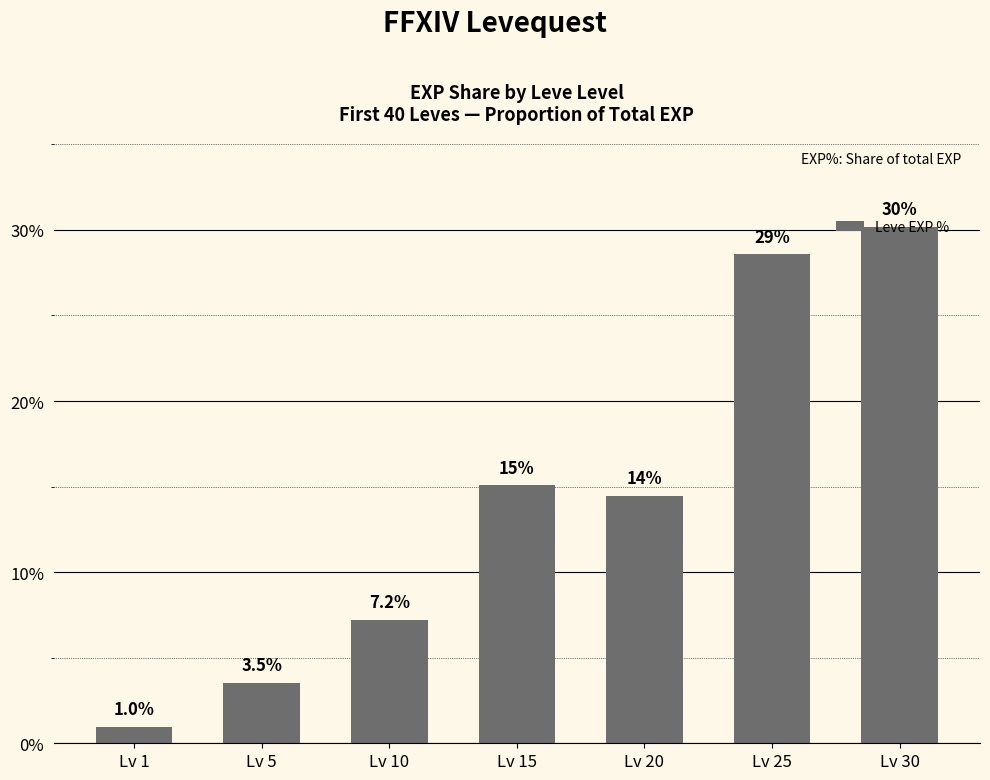

List the labels in order of value, smallest first.

Lv 1, Lv 5, Lv 10, Lv 20, Lv 15, Lv 25, Lv 30